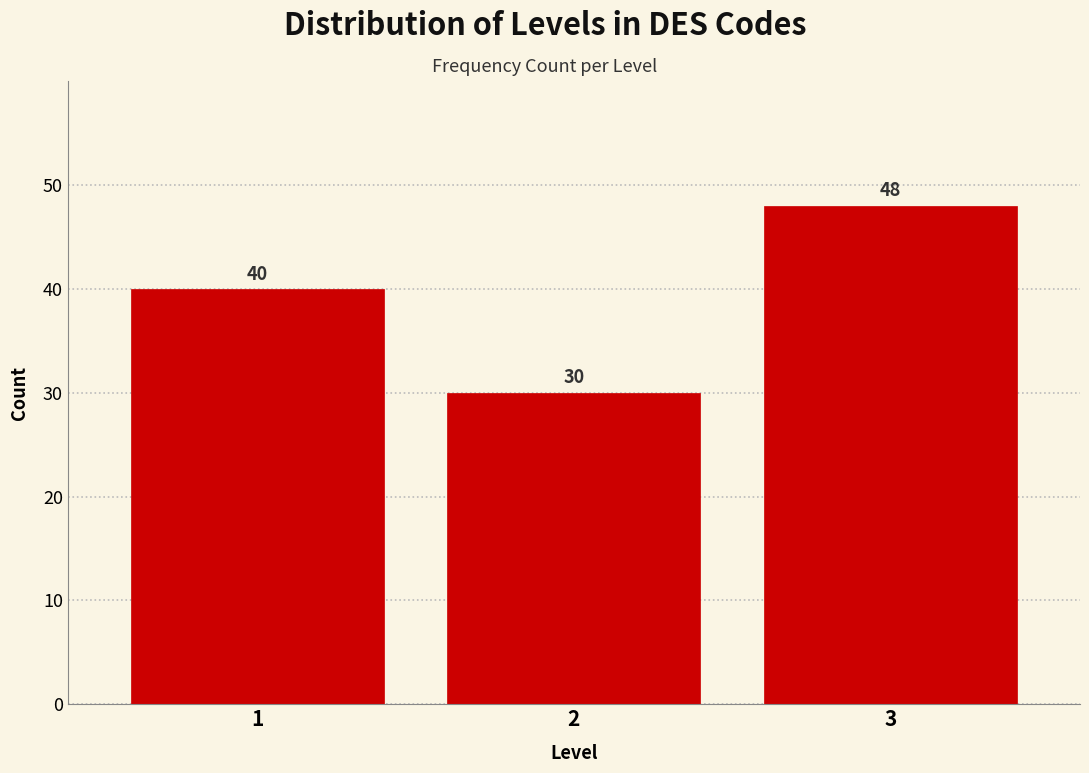

Reading left to right, what are all the values shown in this chart?

40	30	48